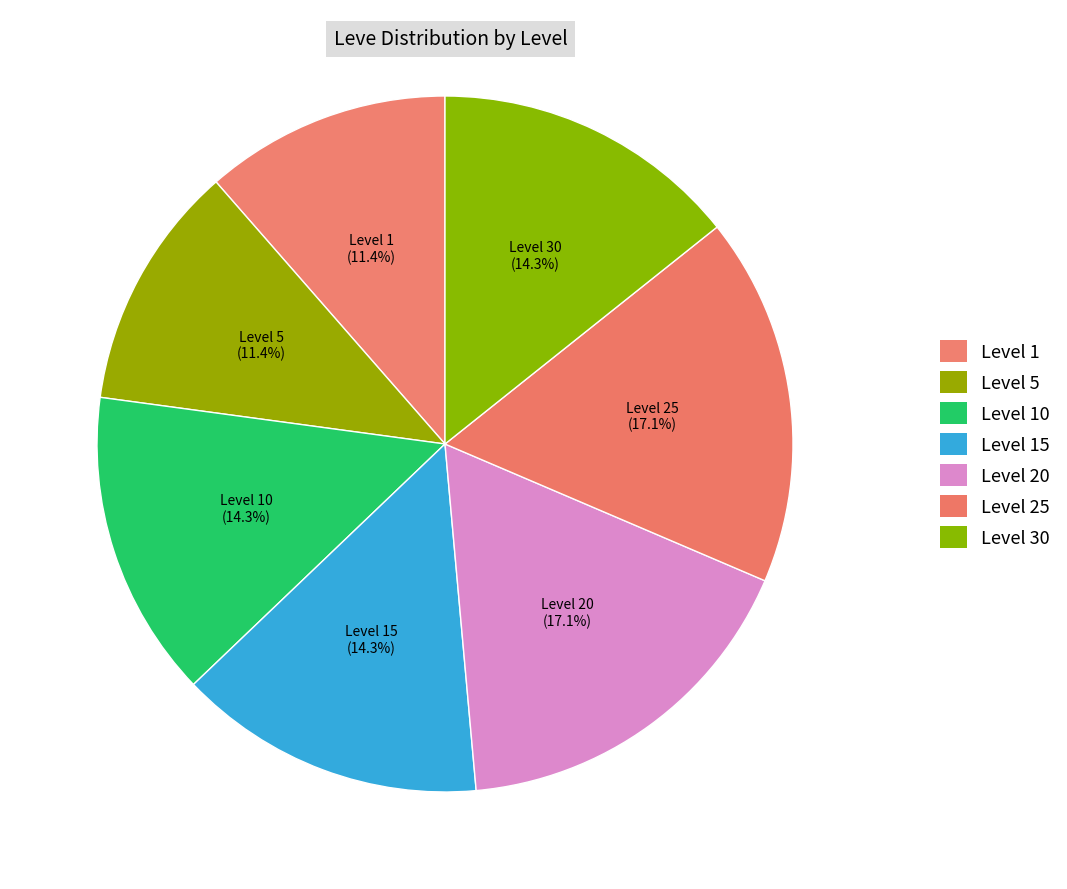

How many slices are in this pie chart?

7